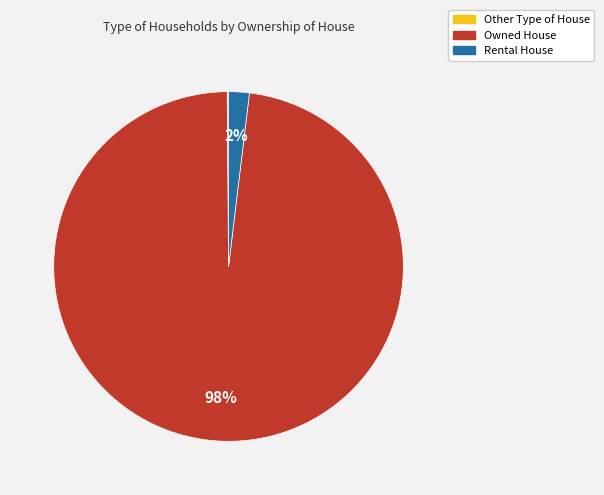

Is the sum of Rental House and Owned House greater than half?

Yes